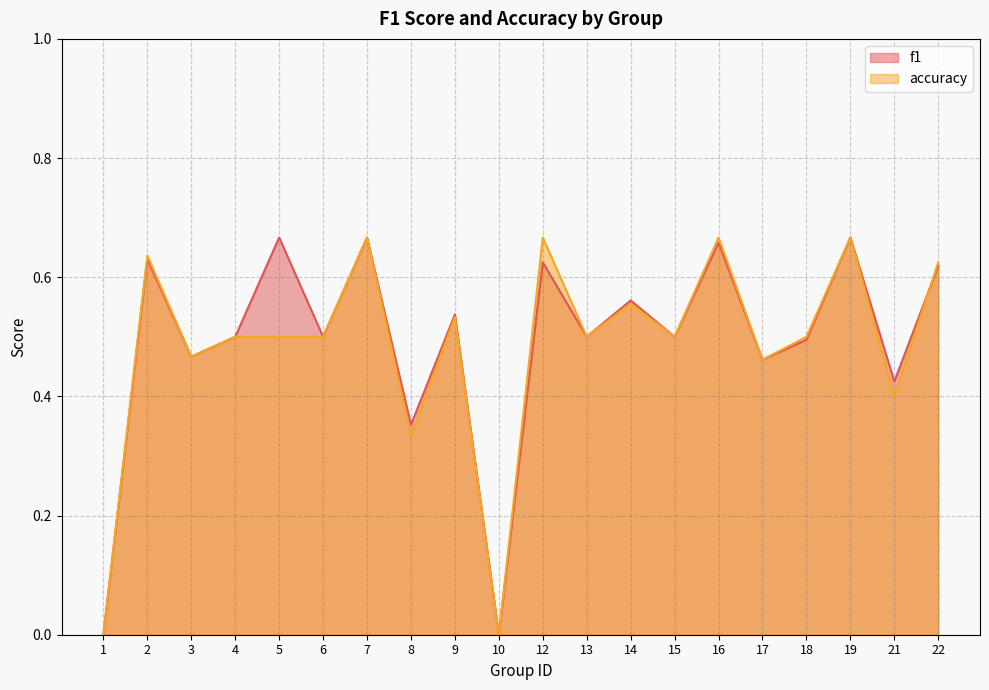

What is the approximate value of f1 at 2?

0.6